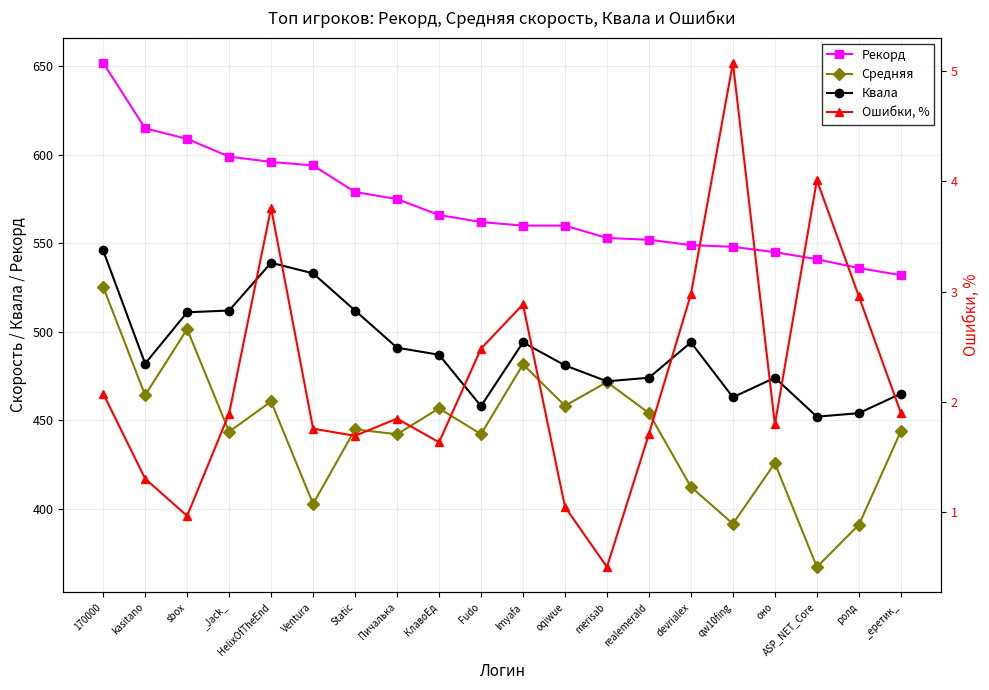

What is the average value of the Ошибки, % series?

2.2